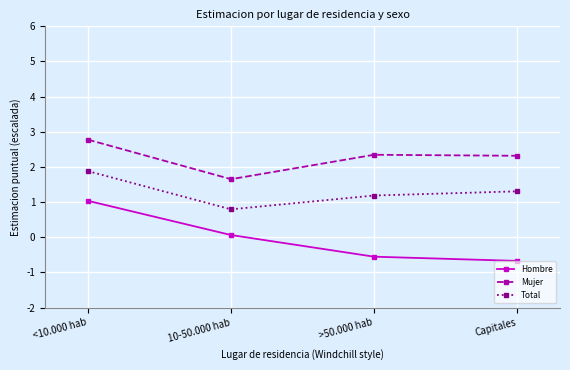

What is the label of the 3rd point from the right?

10-50.000 hab